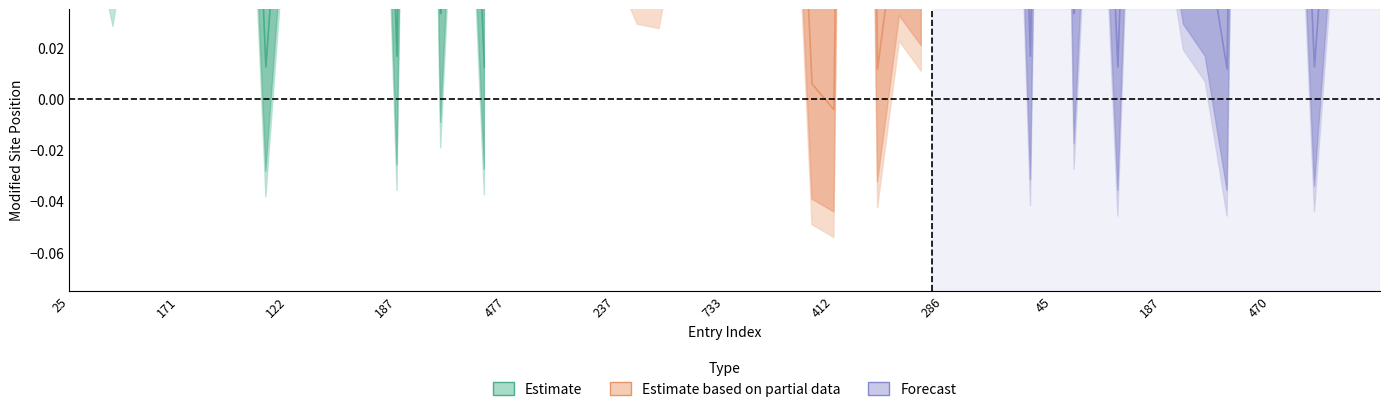

How many categories are shown in the chart?

20